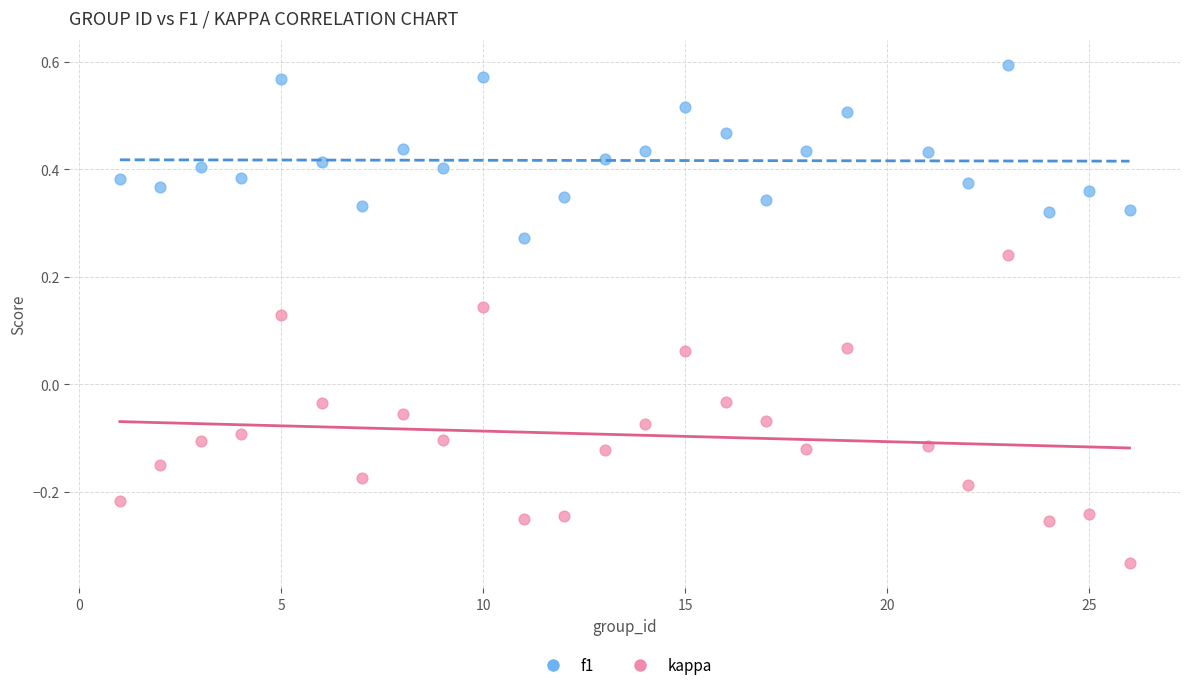

Which series has the widest spread of Y values?

kappa